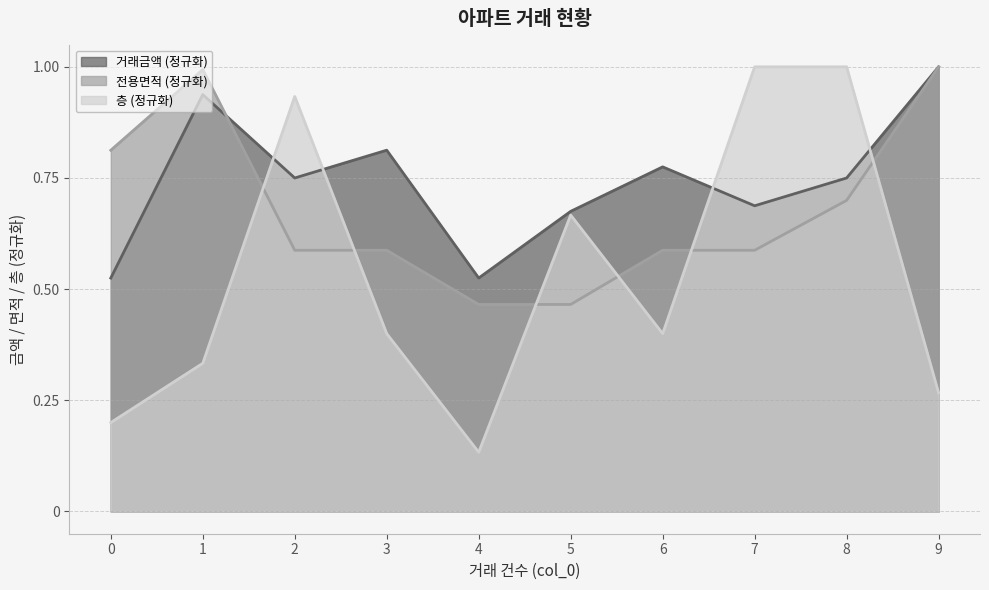

Rank the series by their maximum value, from lowest to highest.

거래금액, 전용면적, 층